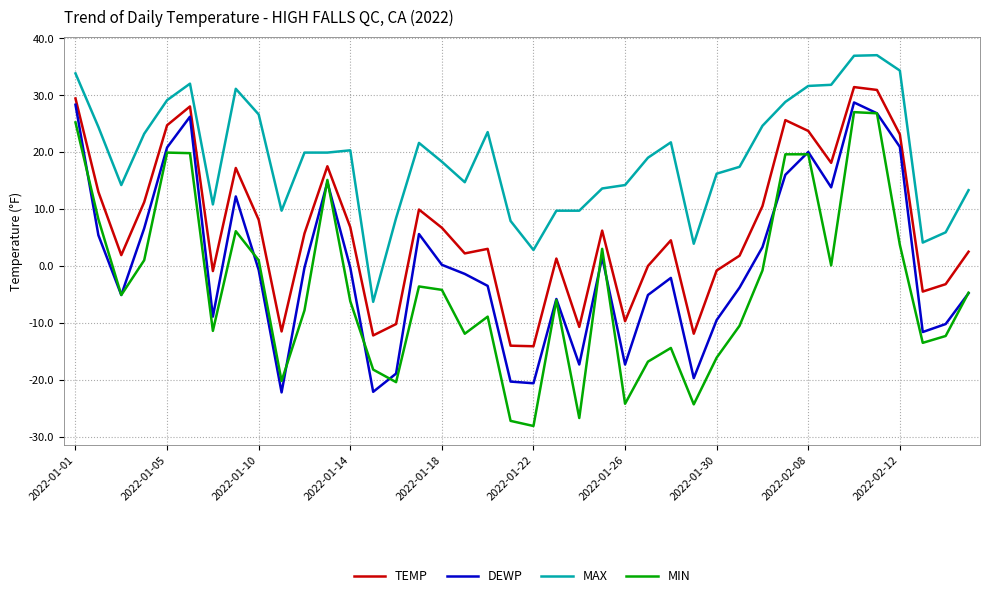

What is the greatest value displayed?

37.0